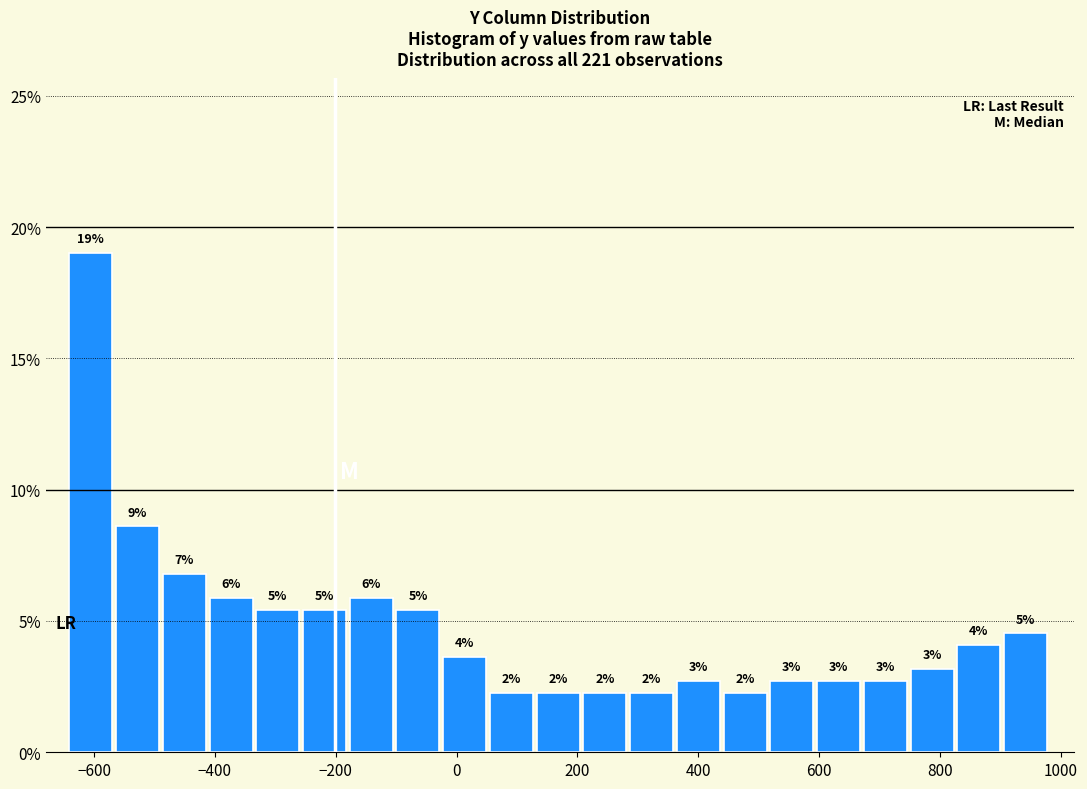

Around what value on the x-axis is the tallest bar? Give the approximate position of its centre, as read against the axis.

-600